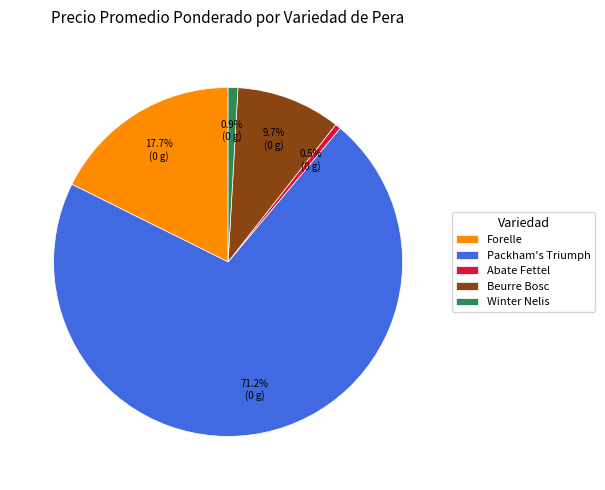

What is the majority slice?

Packham's Triumph